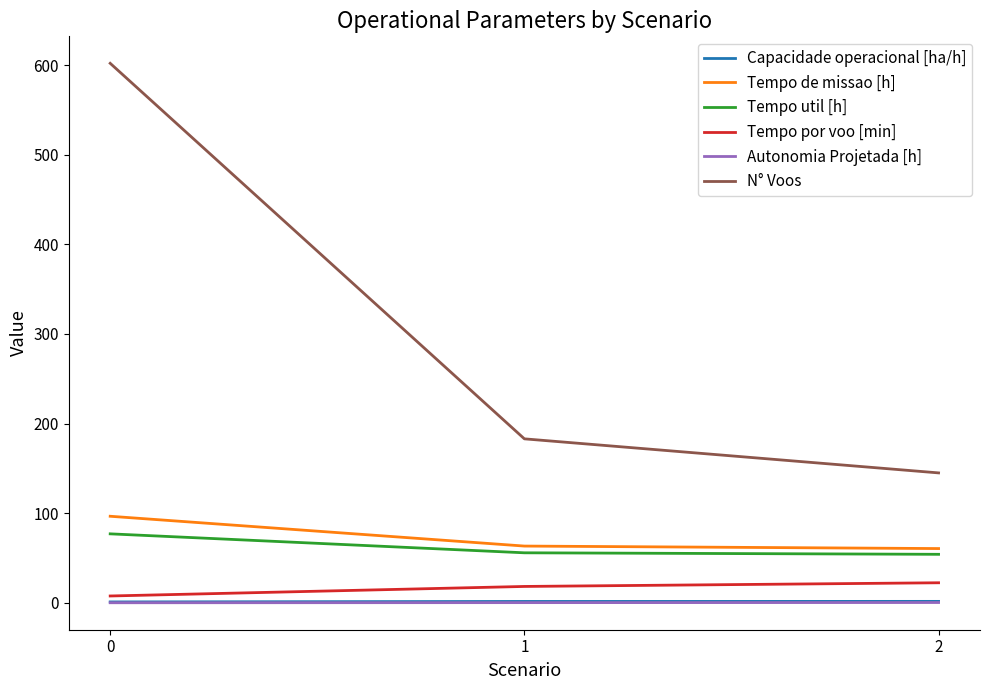

Is it true that Tempo de missao [h] equals 96.6 at 0?

True